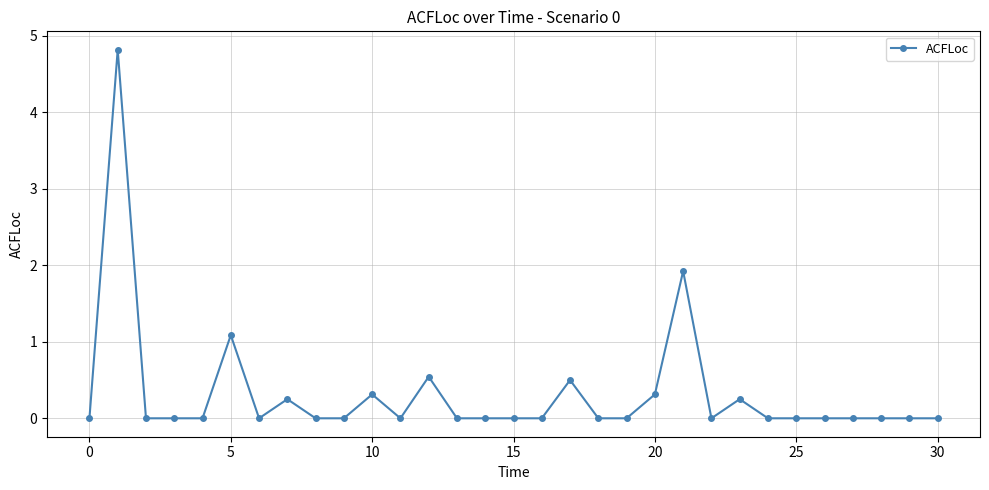

What is the maximum value shown in the chart?

4.8